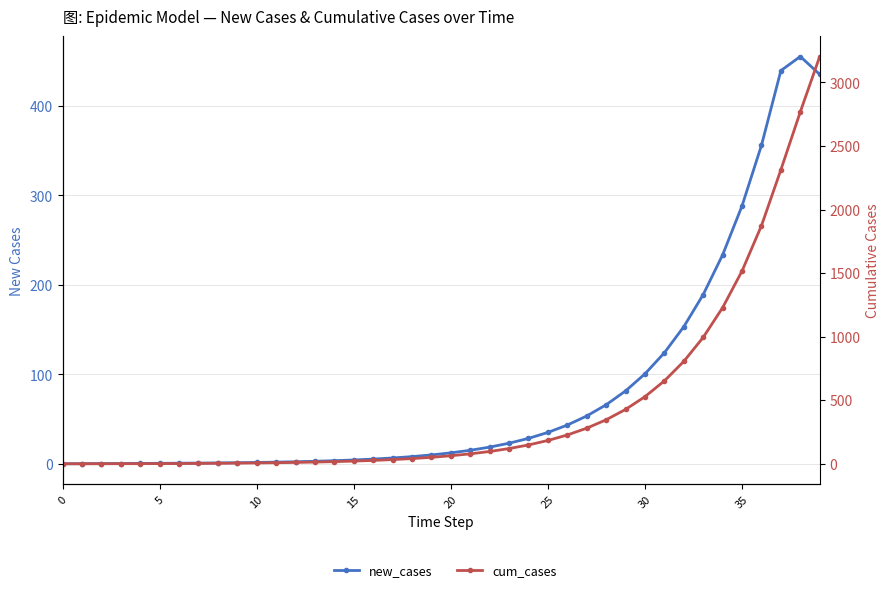

Reading left to right, transcribe all the data shown in this chart.

new_cases: 0.0	0.1	0.2	0.3	0.4	0.5	0.6	0.8	1.0	1.2	1.5	1.8	2.3	2.8	3.5	4.3	5.3	6.5	8.0	9.9	12.2	15.1	18.6	23.0	28.4	35.1	43.3	53.5	66.0	81.5	100.6	124.2	153.3	189.3	233.7	288.5	356.1	439.7	455.4	435.4
cum_cases: 0.0	0.1	0.3	0.6	1.0	1.5	2.1	2.9	3.9	5.1	6.6	8.4	10.7	13.5	16.9	21.2	26.4	32.9	41.0	50.9	63.1	78.2	96.8	119.8	148.2	183.3	226.6	280.1	346.0	427.5	528.1	652.3	805.6	994.9	1228.5	1517.0	1873.2	2312.8	2768.2	3203.7